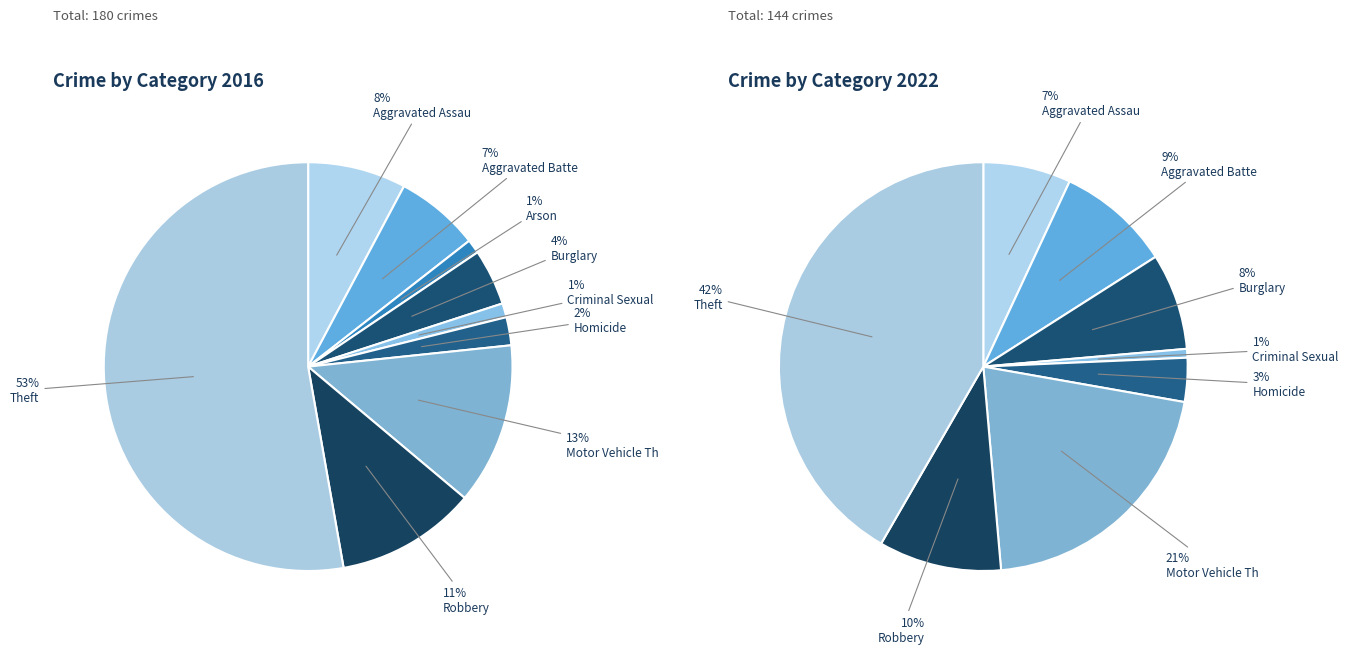

To the nearest percent, what portion does Aggravated Battery represent?

7%